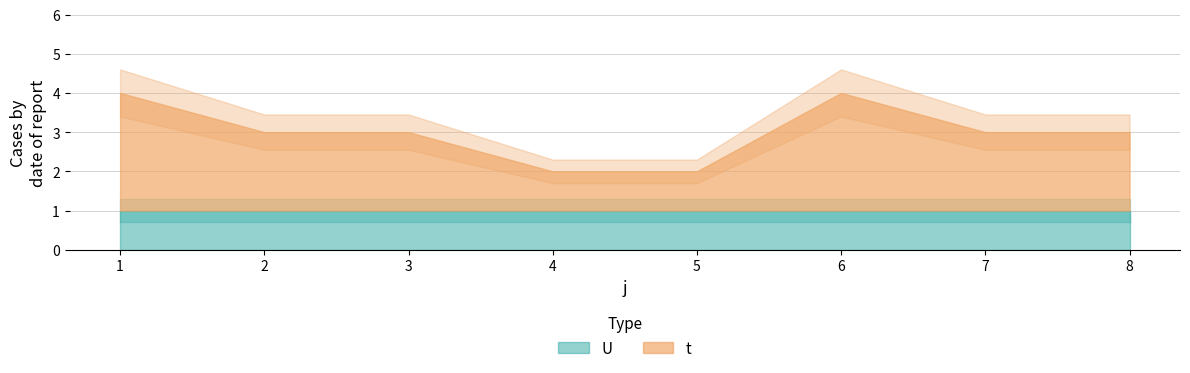

Count the t values in the range 2 to 3.

6